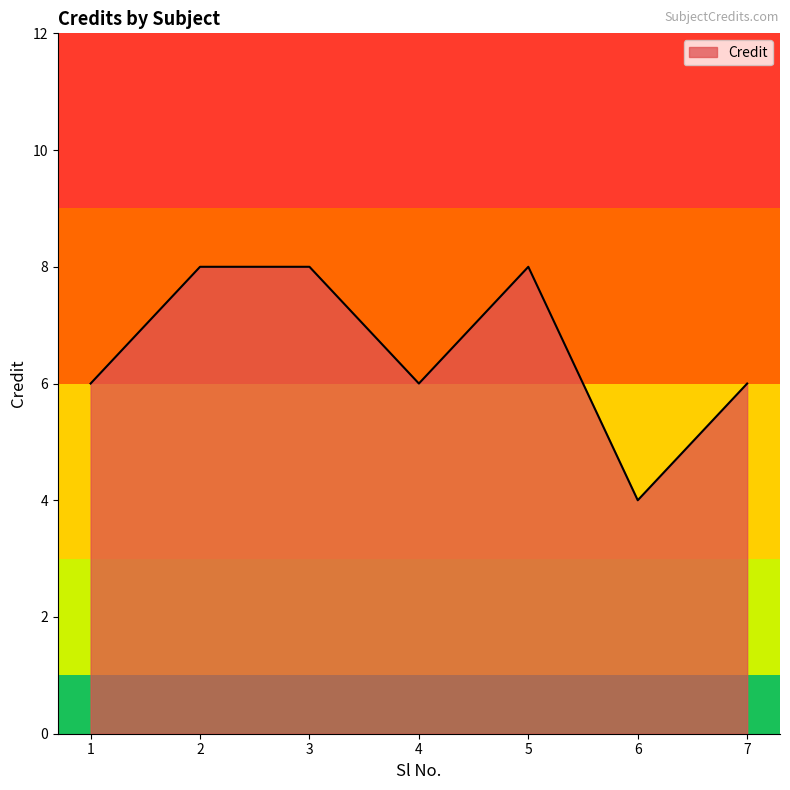

True or false: there are more than 2 points higher than both neighbors.

False